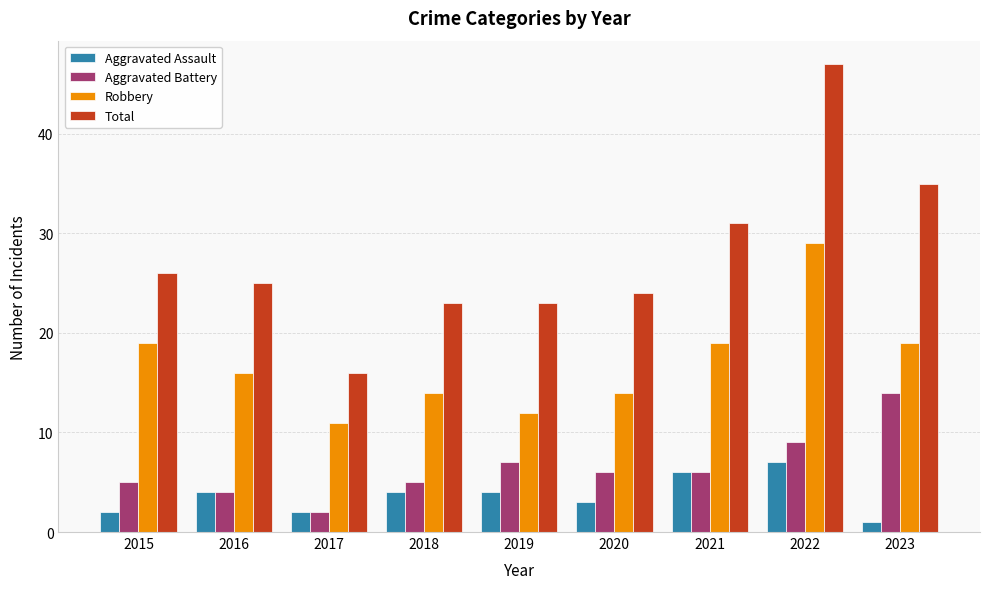

Which category has the lowest value across all series?

2023